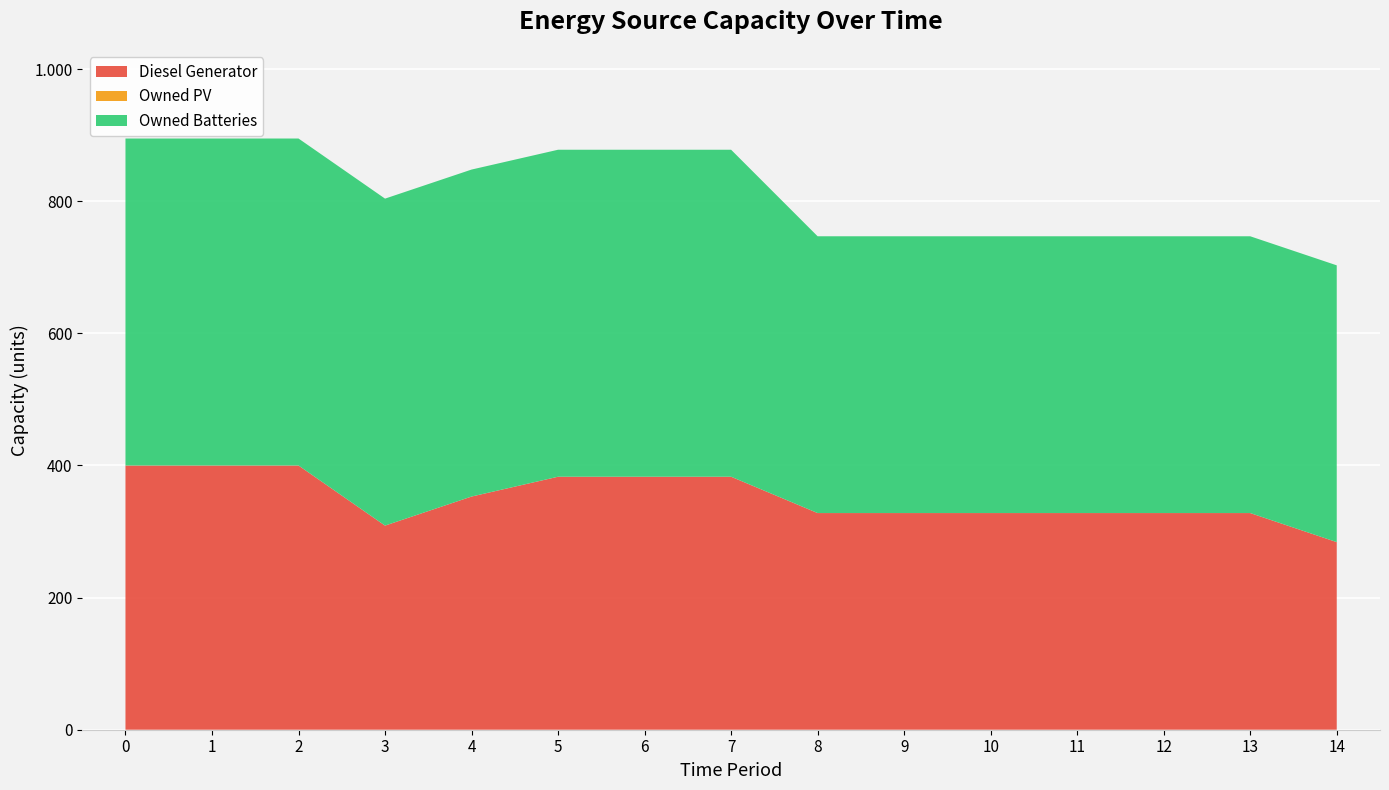

What is the sum of the Owned Batteries values at 0 and 3?

990